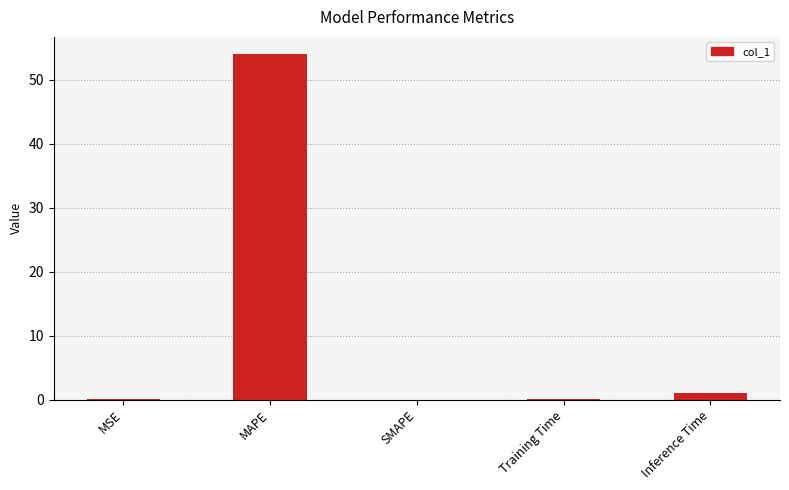

True or false: the data shows 0.1 at Training Time.

True